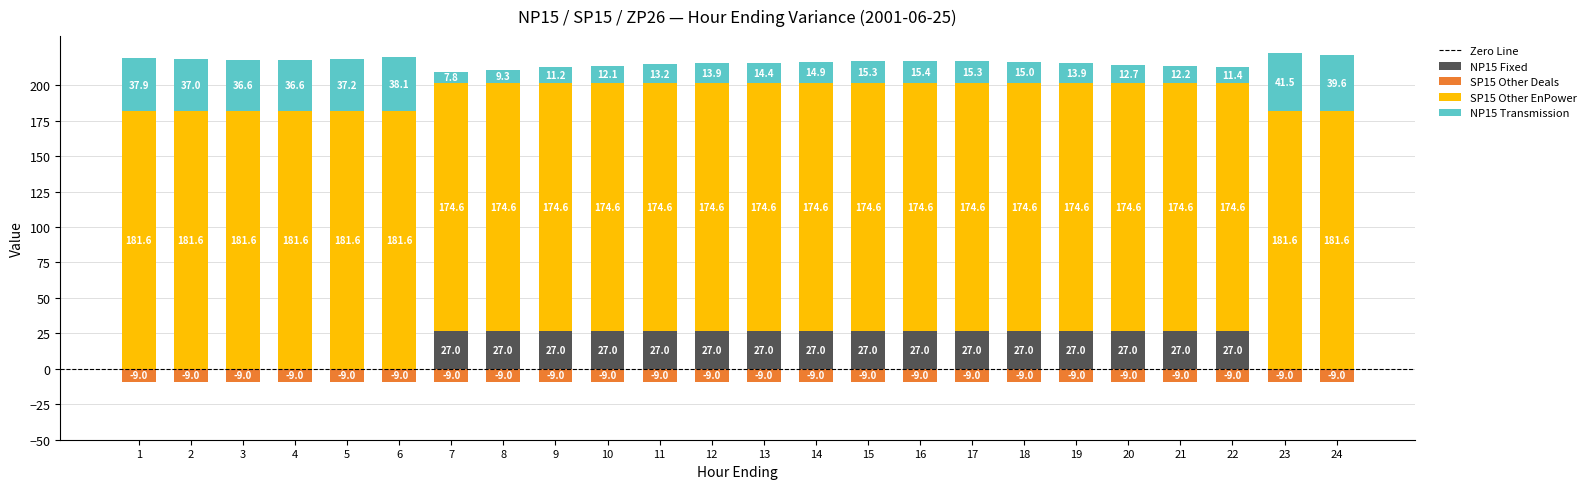

List the labels in order of NP15 Transmission value, largest first.

23, 24, 6, 1, 5, 2, 4, 3, 16, 17, 15, 18, 14, 13, 19, 12, 11, 20, 21, 10, 22, 9, 8, 7